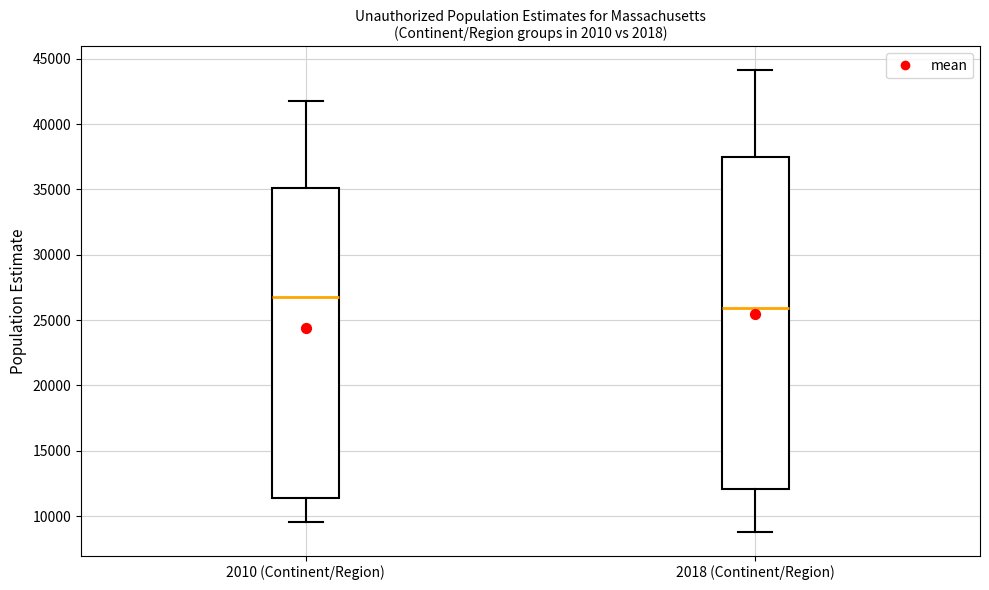

Which box has the lowest median line?

2018 (Continent/Region)